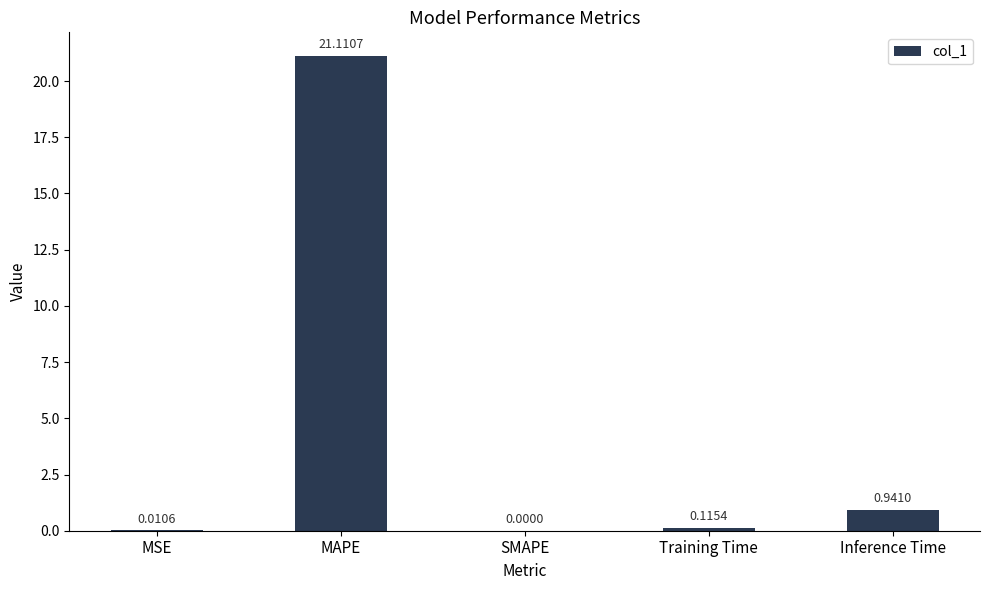

What is the sum of all values?

22.2